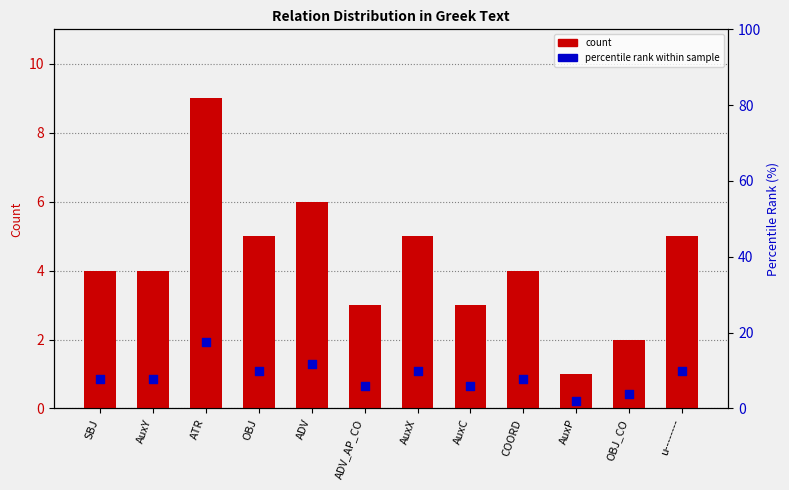

Which series has the largest total across all categories?

percentile rank within sample